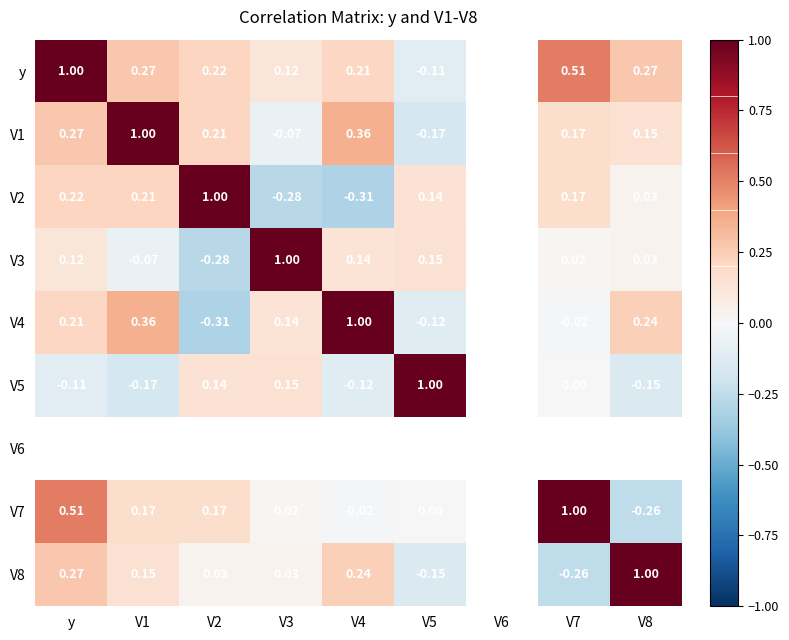

Is the value of V2 at V1 greater than the value of V8 at V5?

Yes